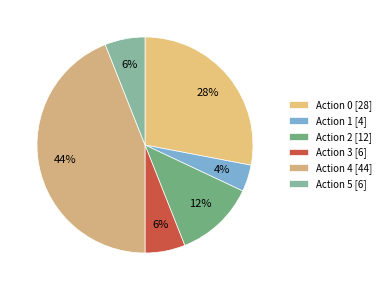

To the nearest percent, what is the combined percentage of Action 0 and Action 4?

72%